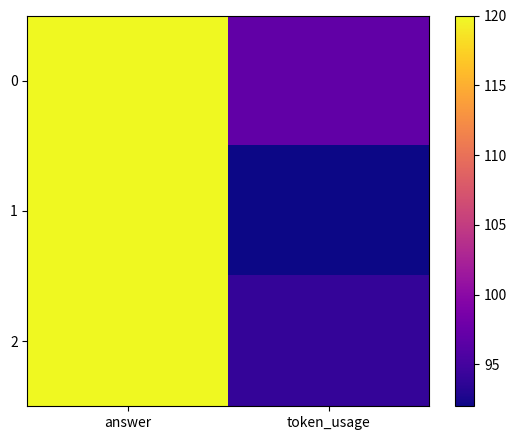

At answer, list the series in order from largest to smallest.

0, 1, 2